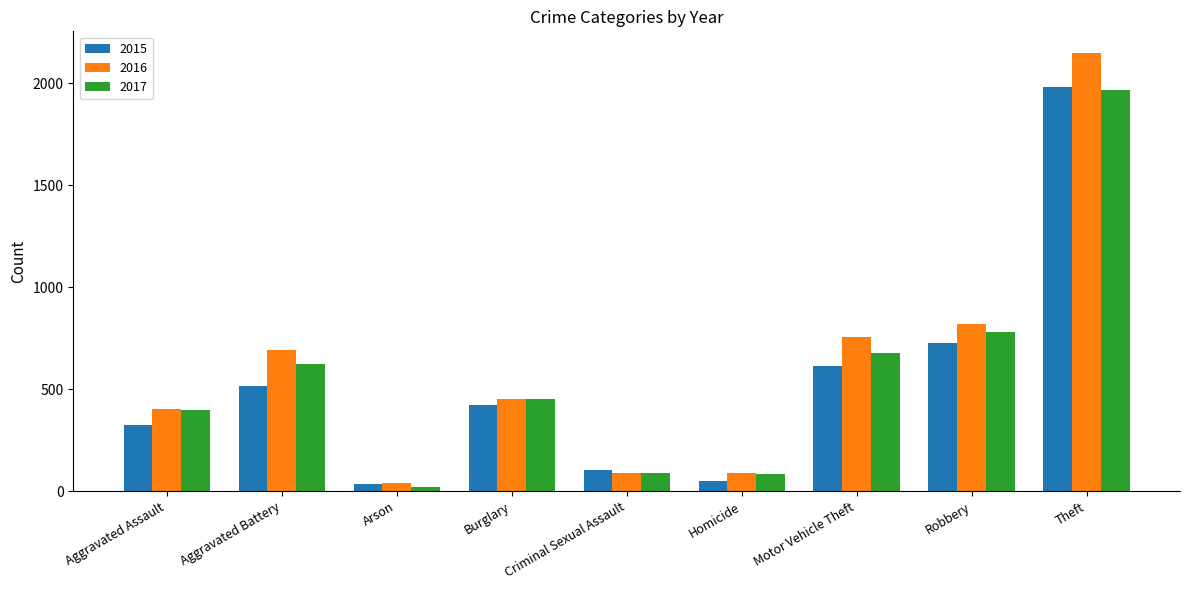

What is the label of the 2nd bar from the left?

Aggravated Battery